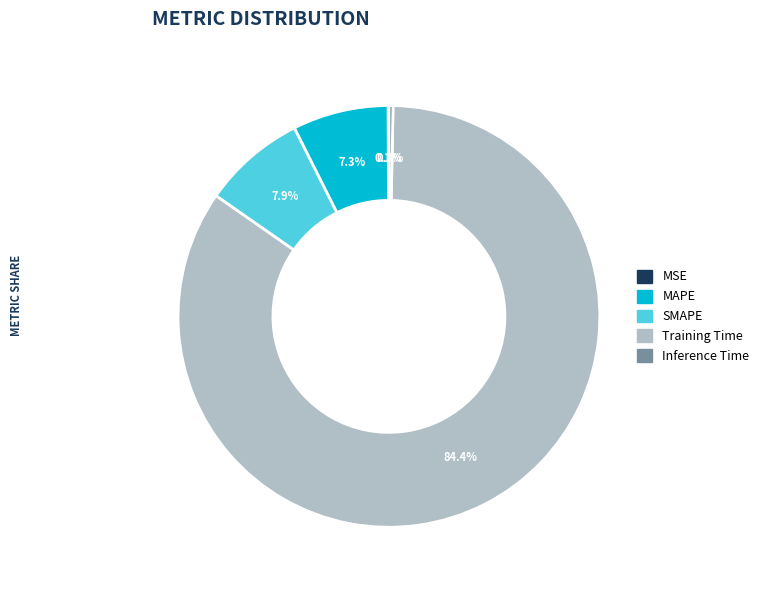

Does Training Time represent more than half of the total?

Yes